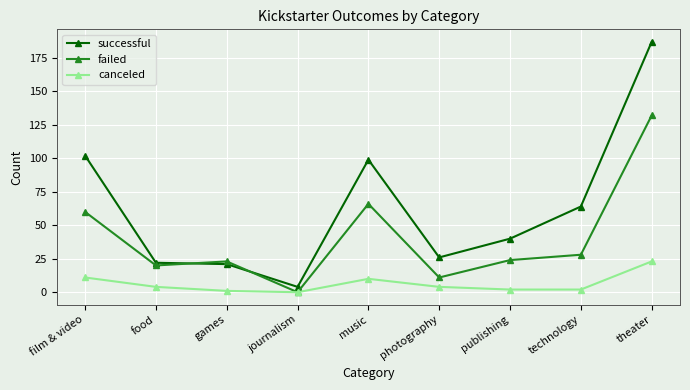

Reading left to right, list all the values displayed in this chart.

successful: film & video=102	food=22	games=21	journalism=4	music=99	photography=26	publishing=40	technology=64	theater=187
failed: film & video=60	food=20	games=23	journalism=0	music=66	photography=11	publishing=24	technology=28	theater=132
canceled: film & video=11	food=4	games=1	journalism=0	music=10	photography=4	publishing=2	technology=2	theater=23